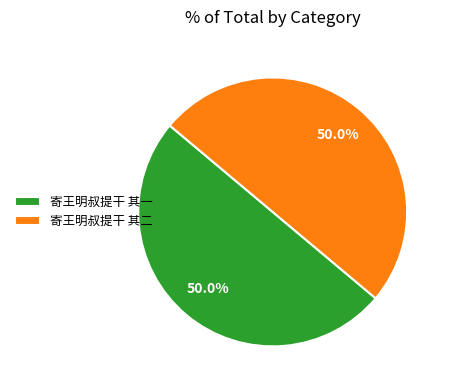

What is the ratio of the value at 寄王明叔提干 其二 to the value at 寄王明叔提干 其一?

1.0